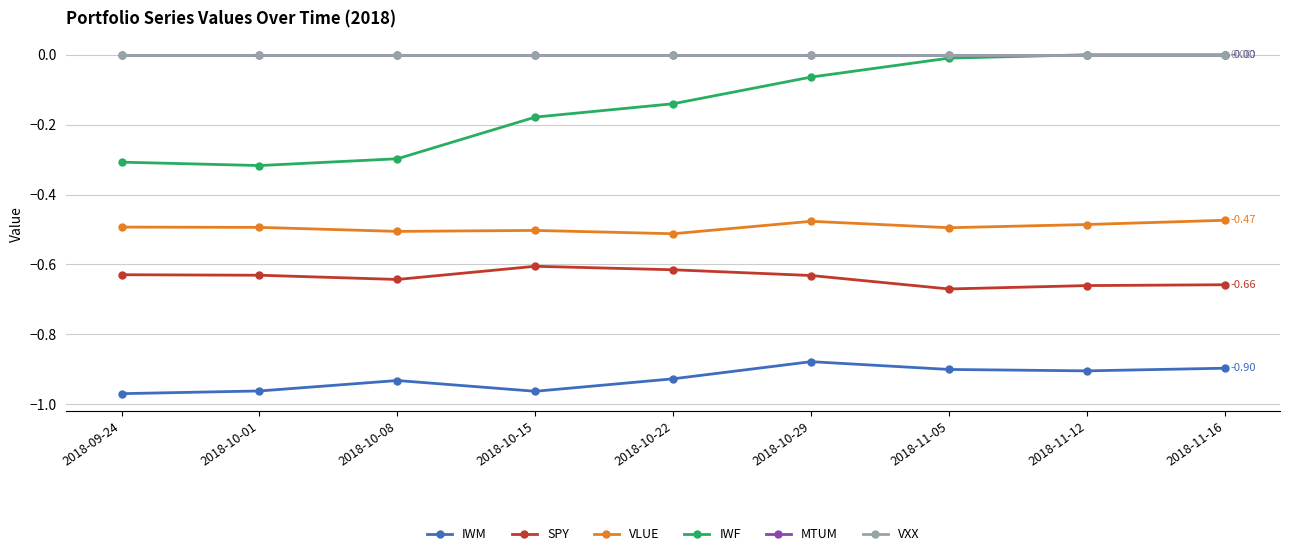

Which series changed the most between 2018-09-24 and 2018-10-22?

IWF